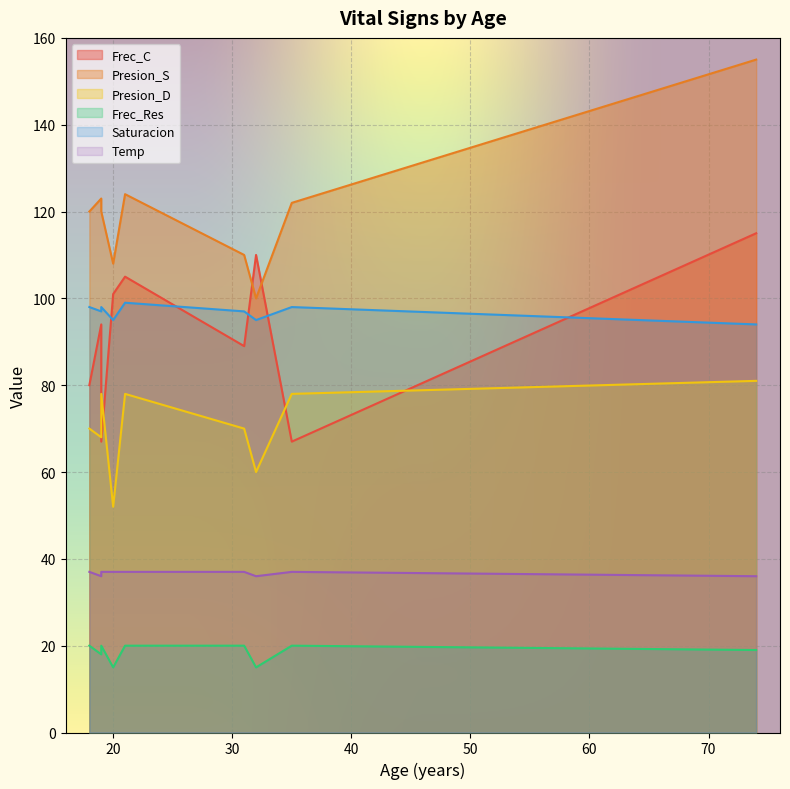

Which category has the lowest value in the Temp series?

19